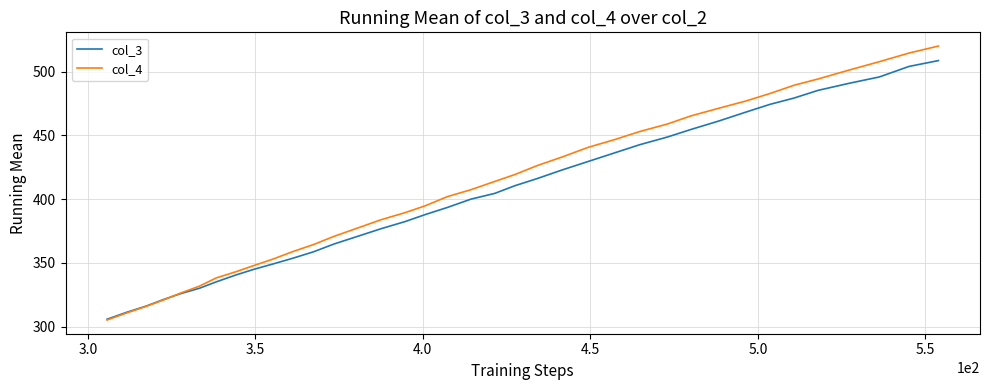

Which series has the largest range (max minus min)?

col_4